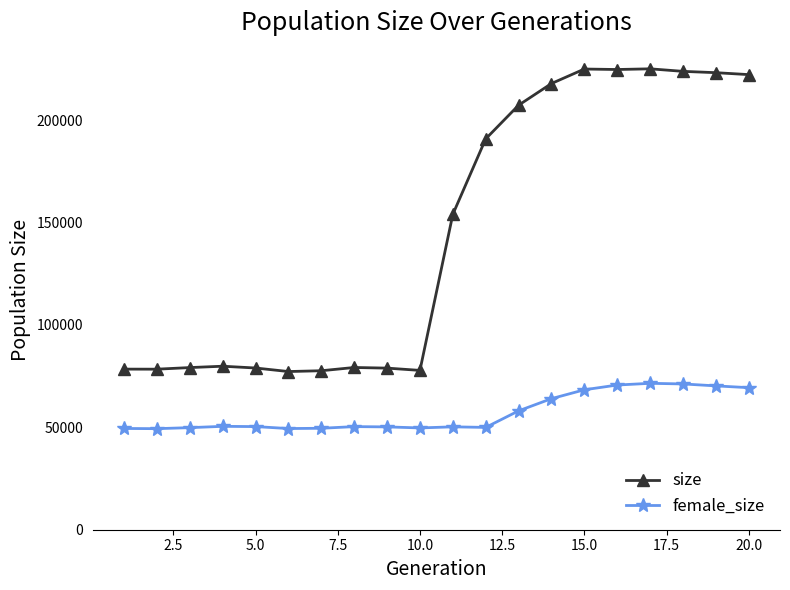

Rank the series by their average value, from lowest to highest.

female_size, size